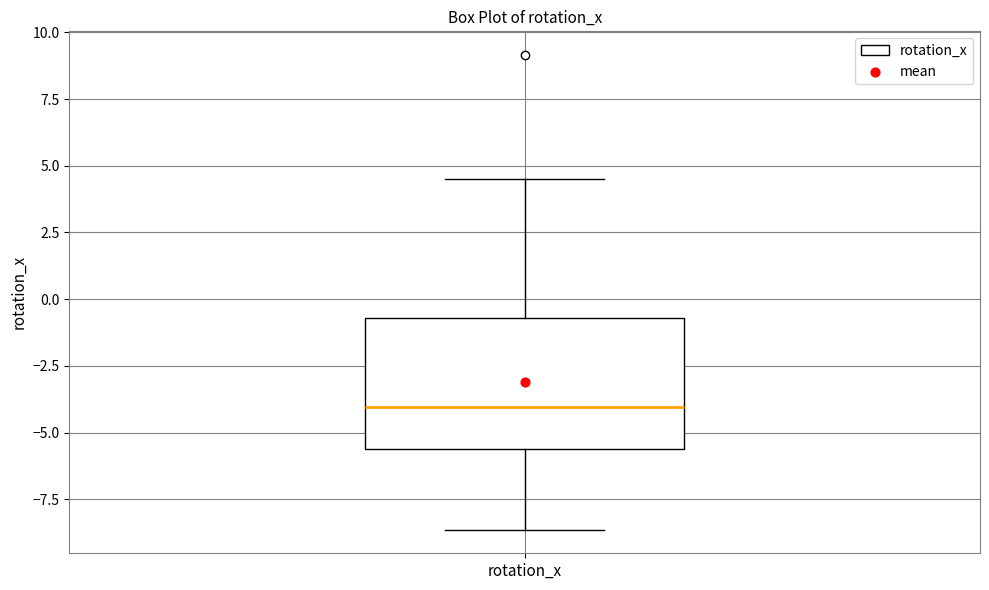

Where does the upper whisker of the box for rotation_x end on the y-axis? The values are not printed on the chart, so give them approximately, as read against the axis.

4.5